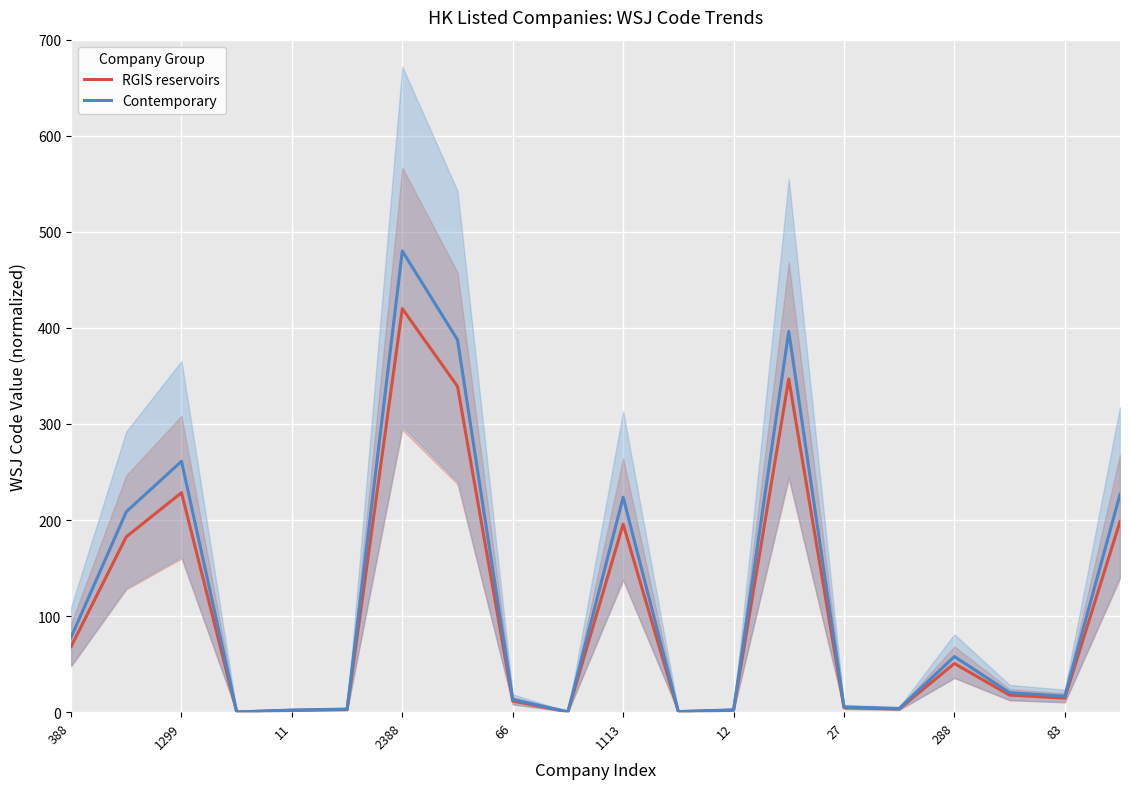

What is the minimum value shown in the chart?

0.2